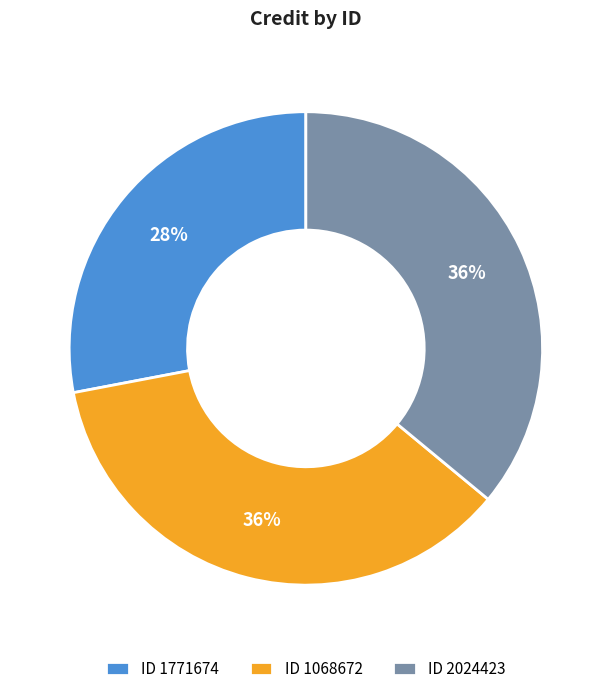

Combined, do ID 1771674 and ID 2024423 account for over 50%?

Yes